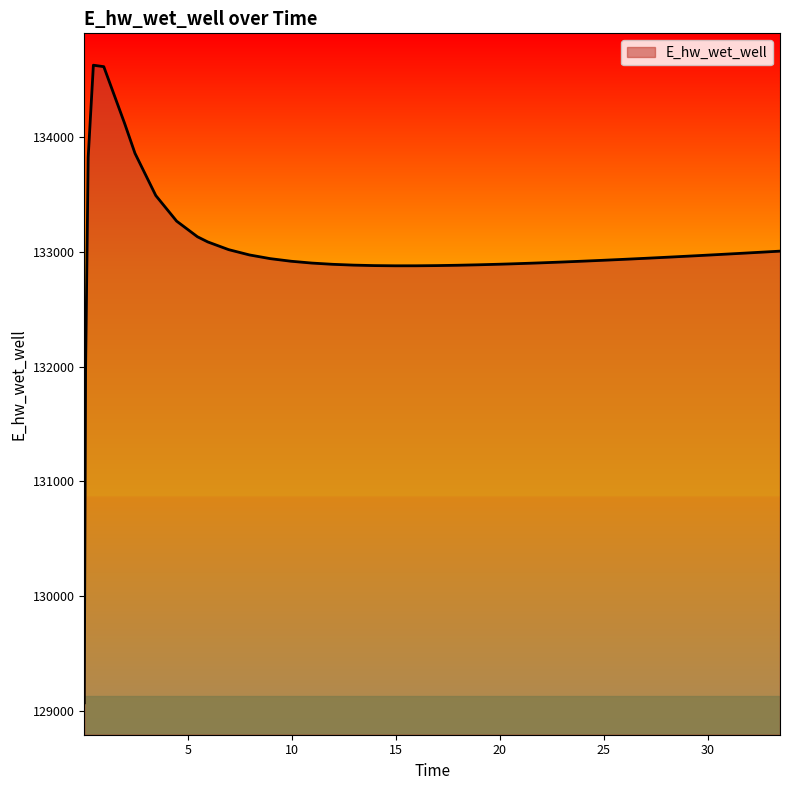

What is the difference between the maximum and minimum values?

5557.8